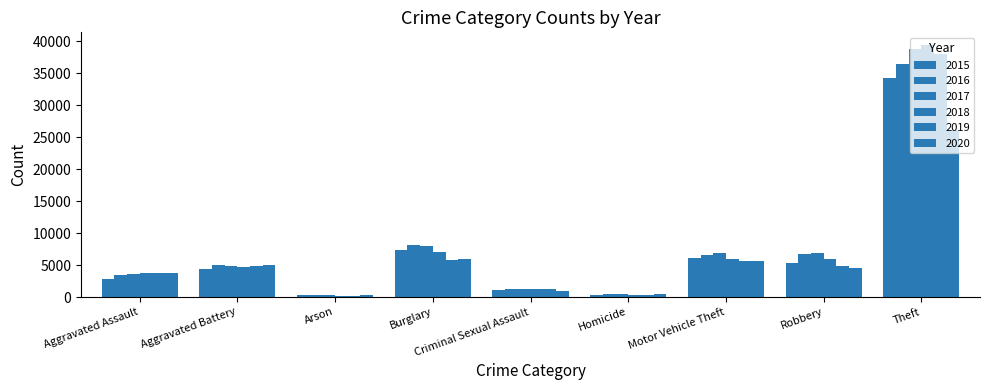

How many bars are there in each group?

6